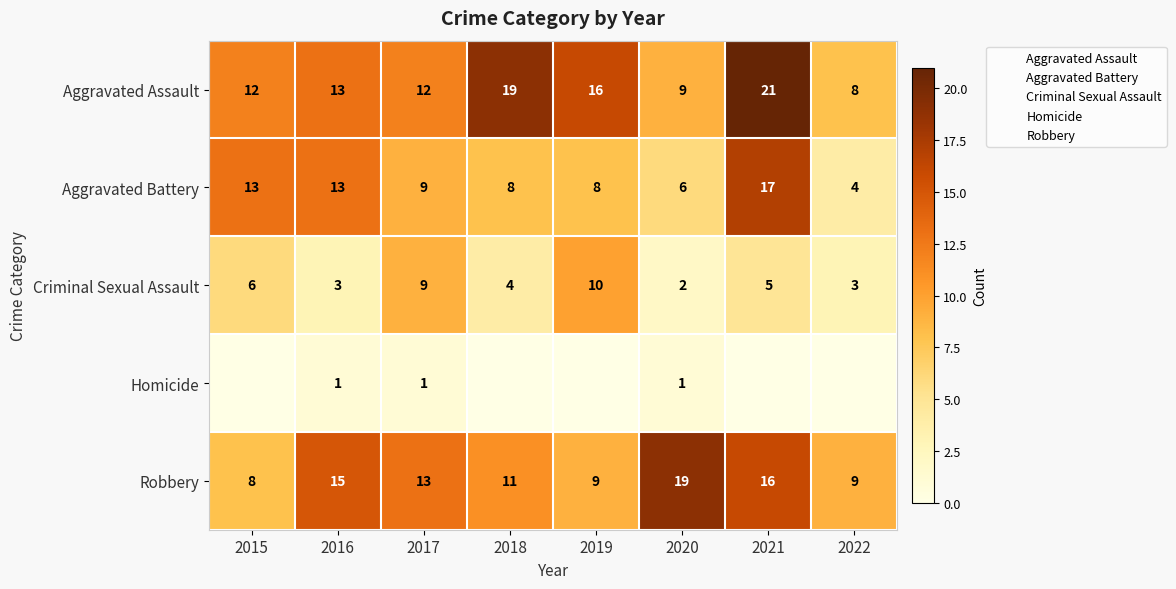

What is the sum of all Aggravated Assault values?

110